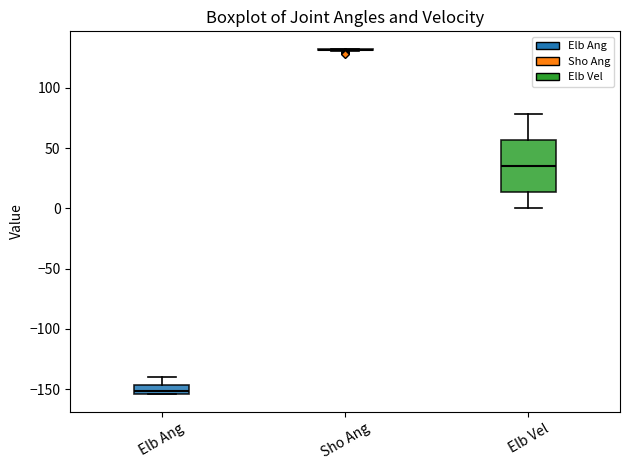

Comparing the boxes themselves (not the whiskers), which one is the tallest?

Elb Vel